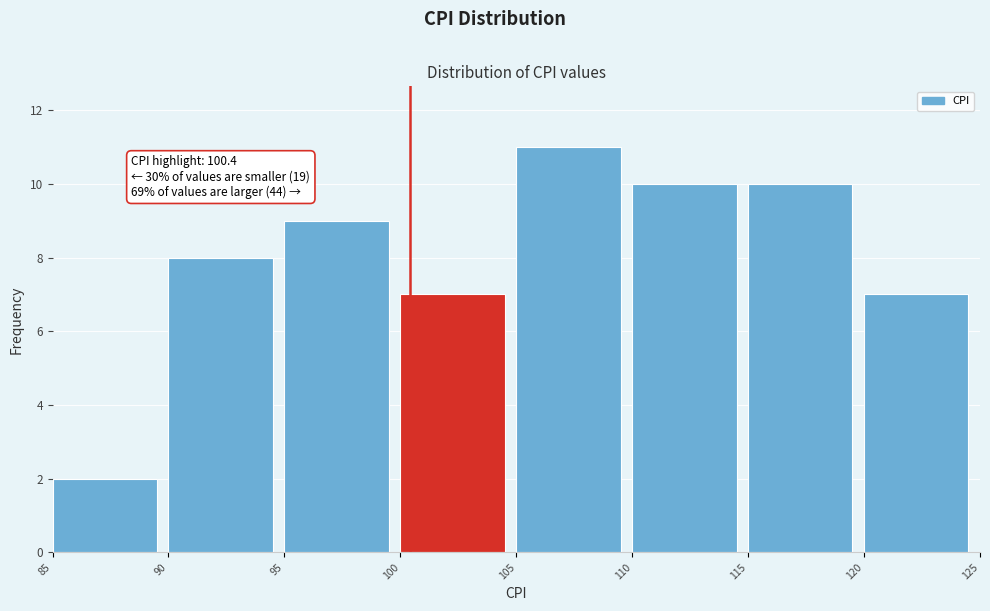

Over which range of the x-axis is the bar tallest?

105 to 110